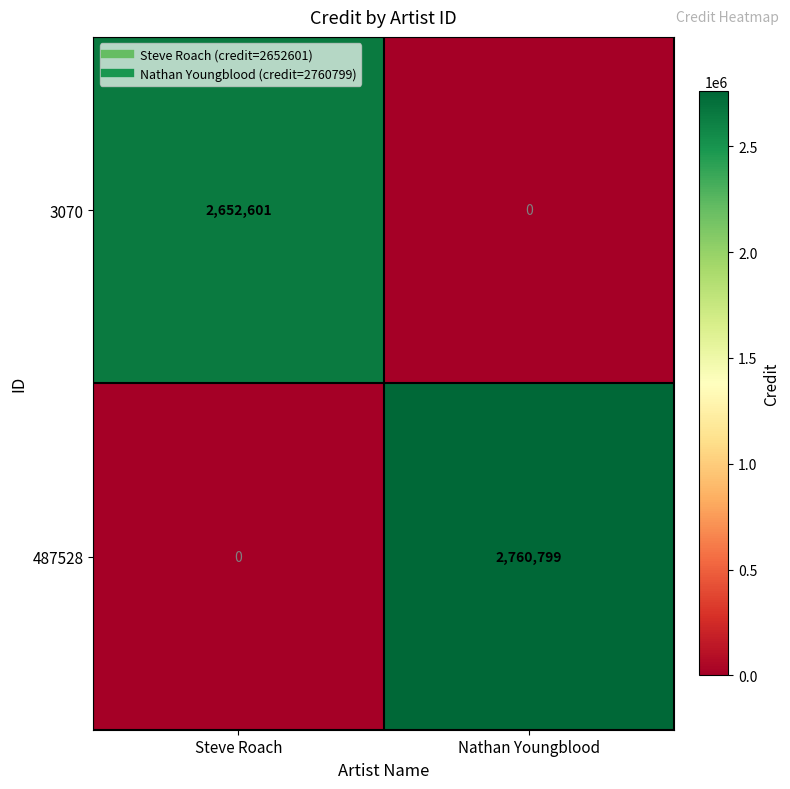

What is the sum of all 487528 values?

2760799